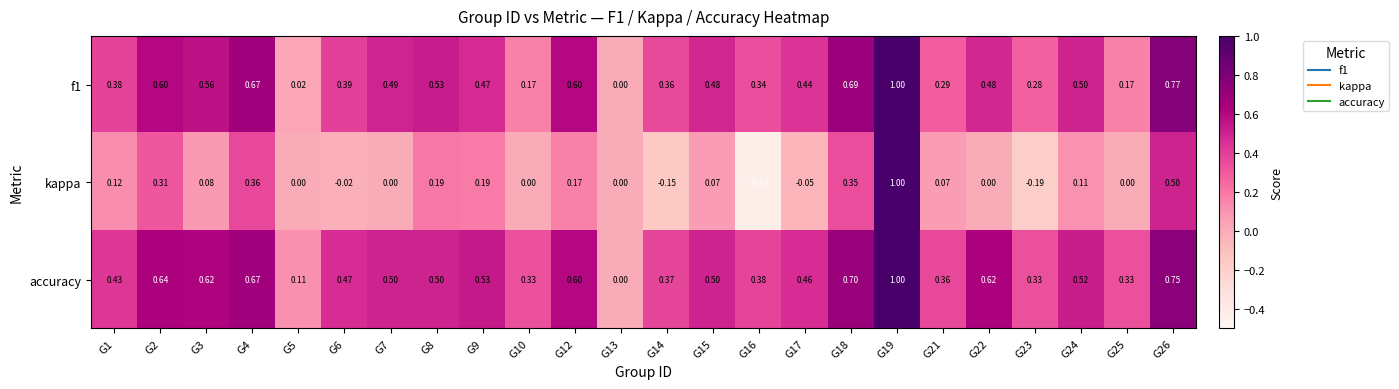

At which category does the chart reach its peak across all series?

G19